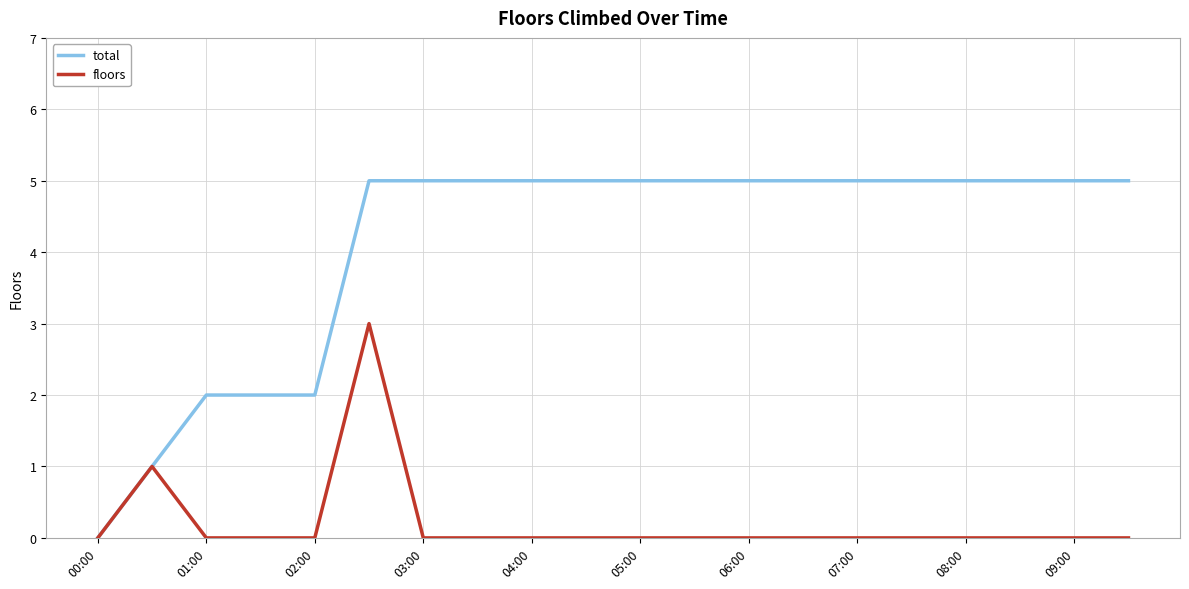

Which series has the widest spread of values?

total